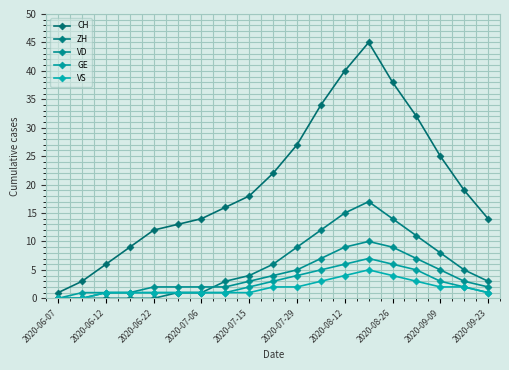

Where is the first local maximum for ZH?

13